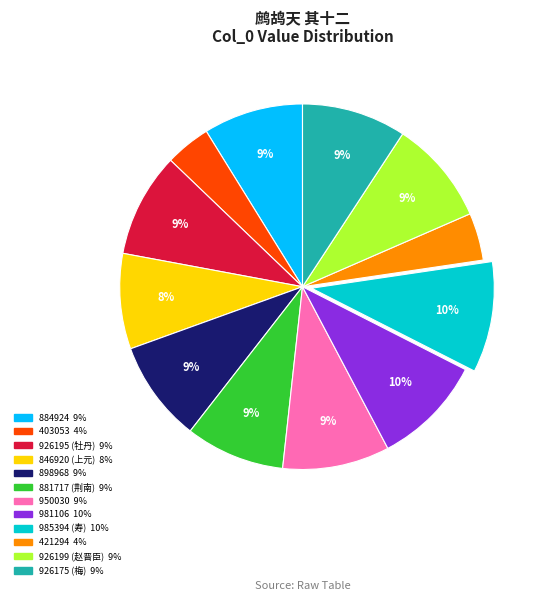

Do 926199 and 884924 together represent more than half of the pie?

No